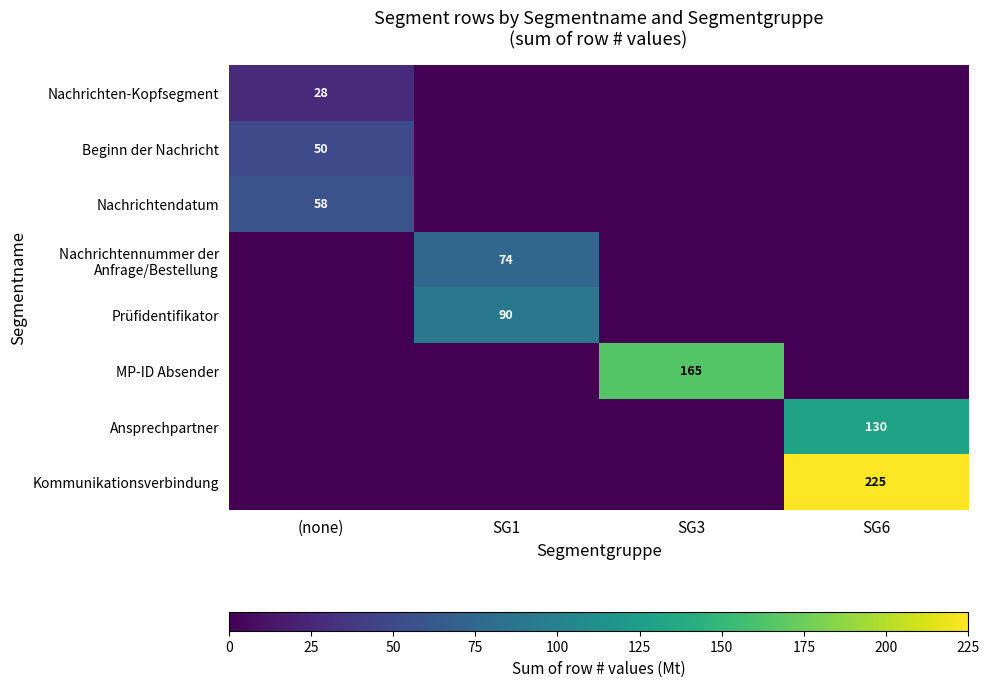

Which has a higher value, SG1 or (none)?

(none)